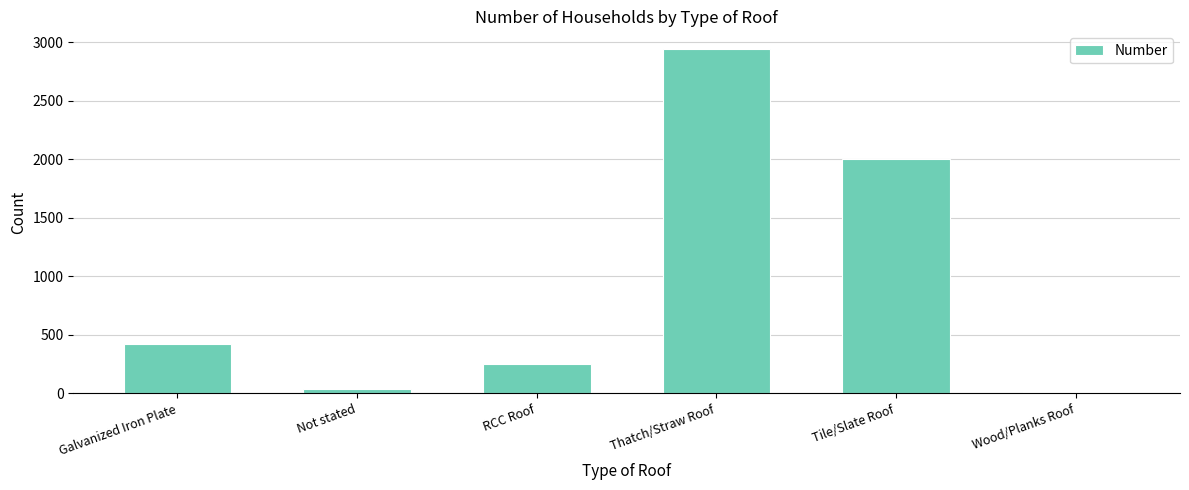

Are the bars horizontal?

No